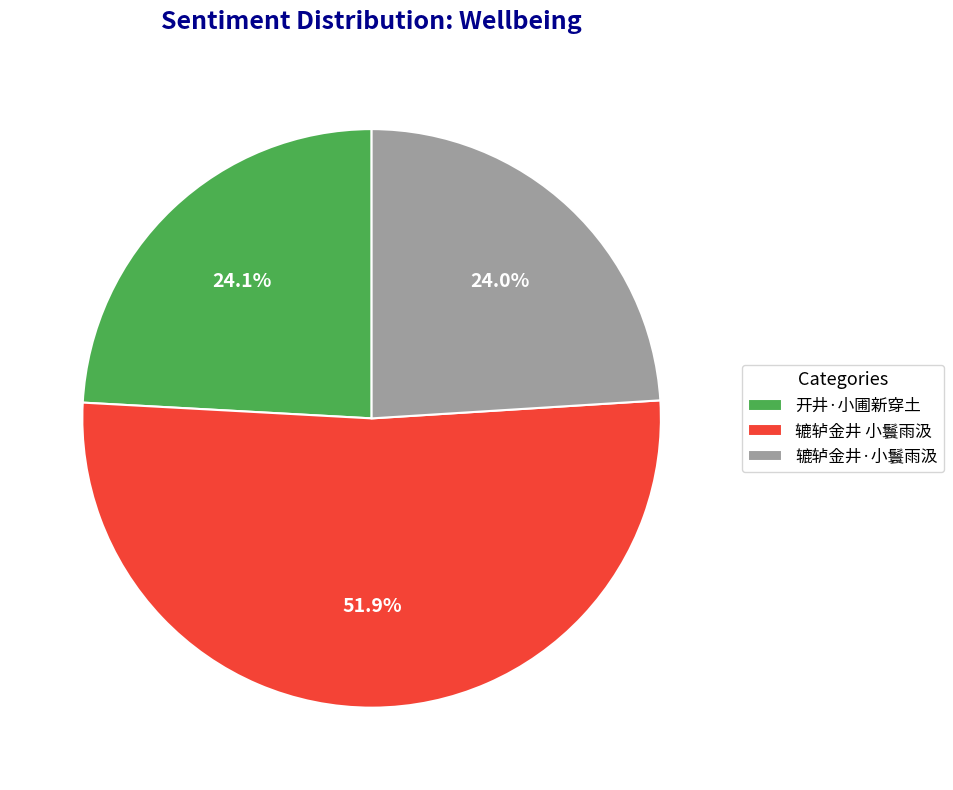

Which slice is the largest?

辘轳金井 小鬟雨汲